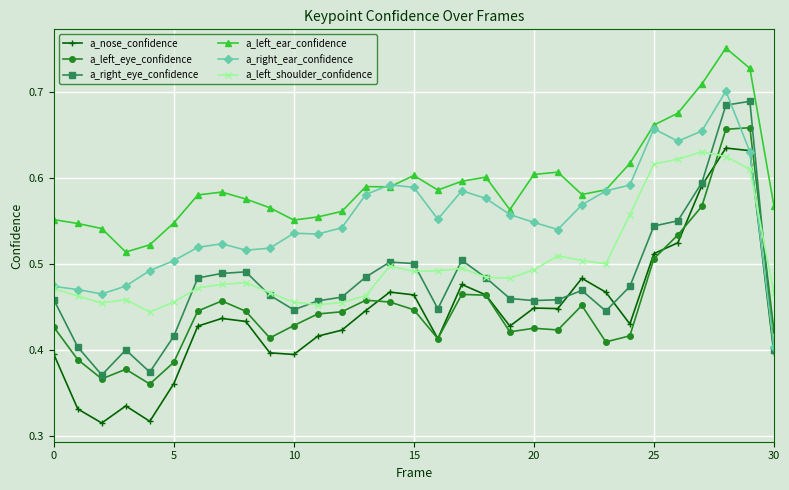

At how many categories does at least one series exceed 0?

31